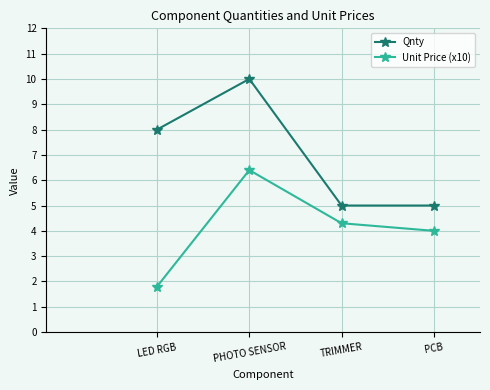

Is the value of Qnty at TRIMMER greater than the value of Unit Price (x10) at PHOTO SENSOR?

No